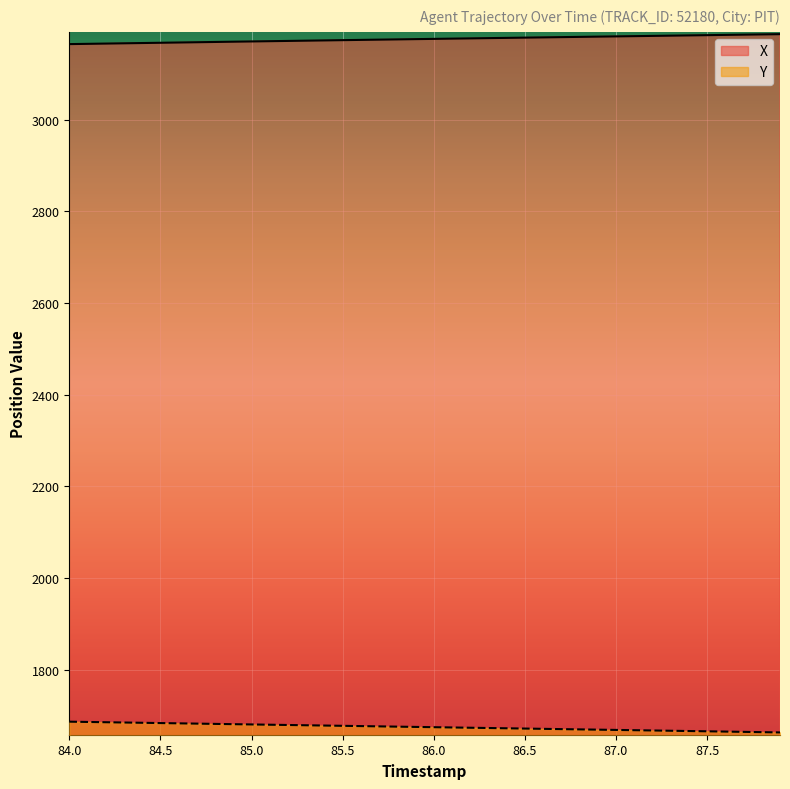

What is the maximum value shown in the chart?

3186.2